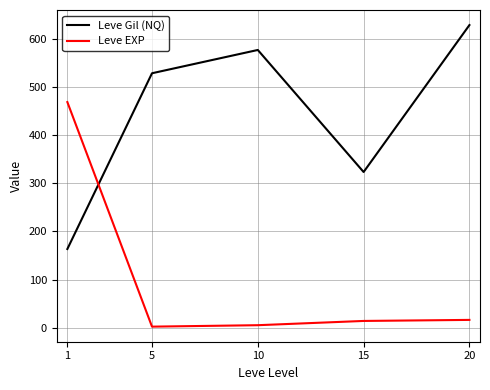

At how many categories does at least one series exceed 424?

4